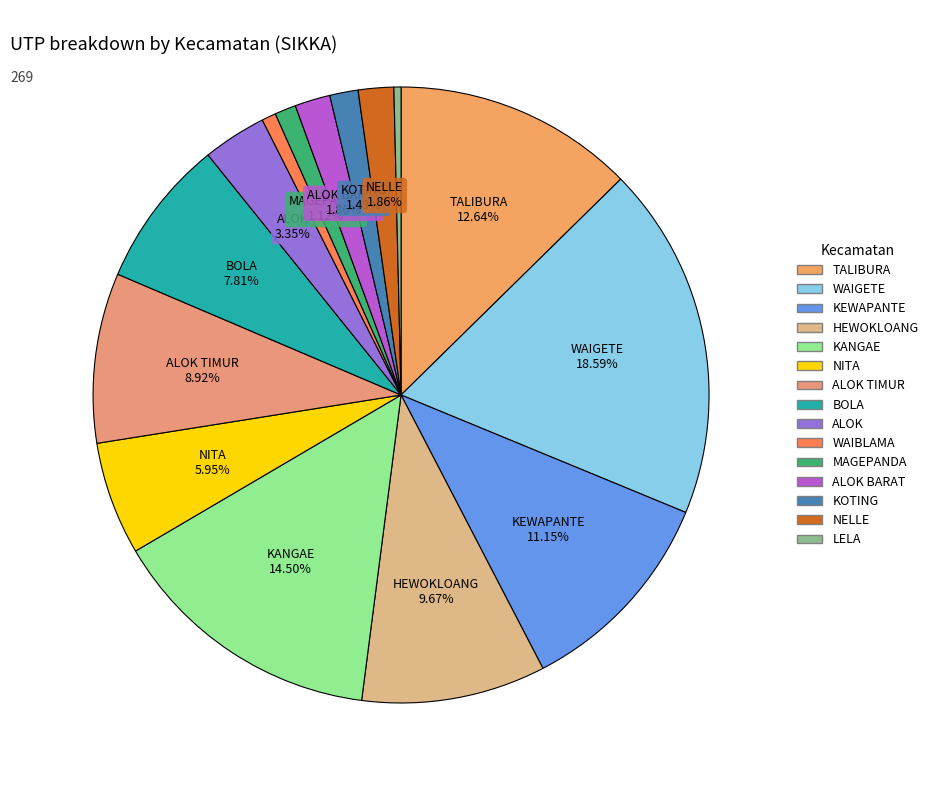

How many slices are in this pie chart?

15